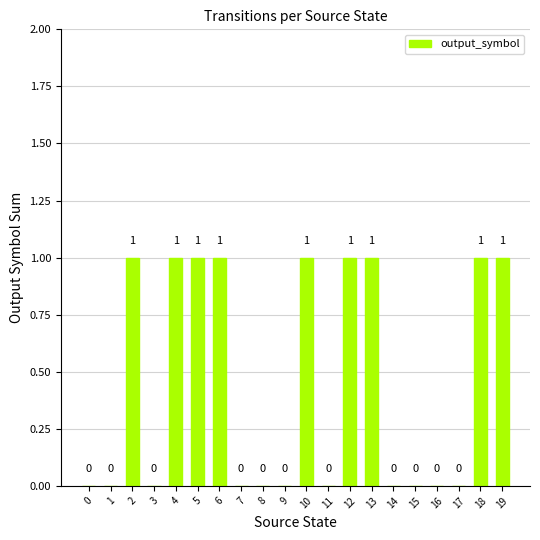

What is the sum of all values?

9